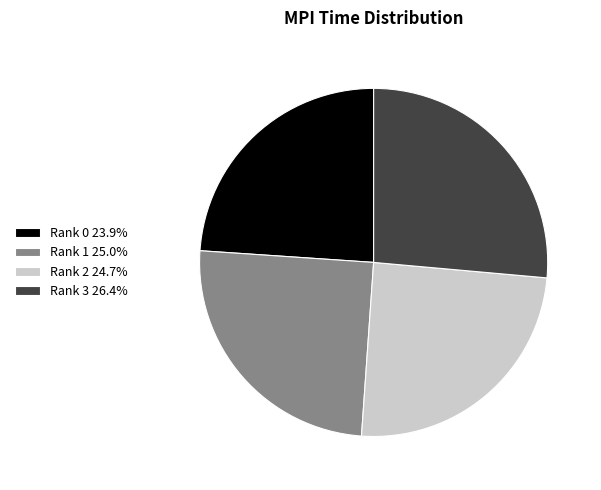

Which slice is the smallest?

Rank 0